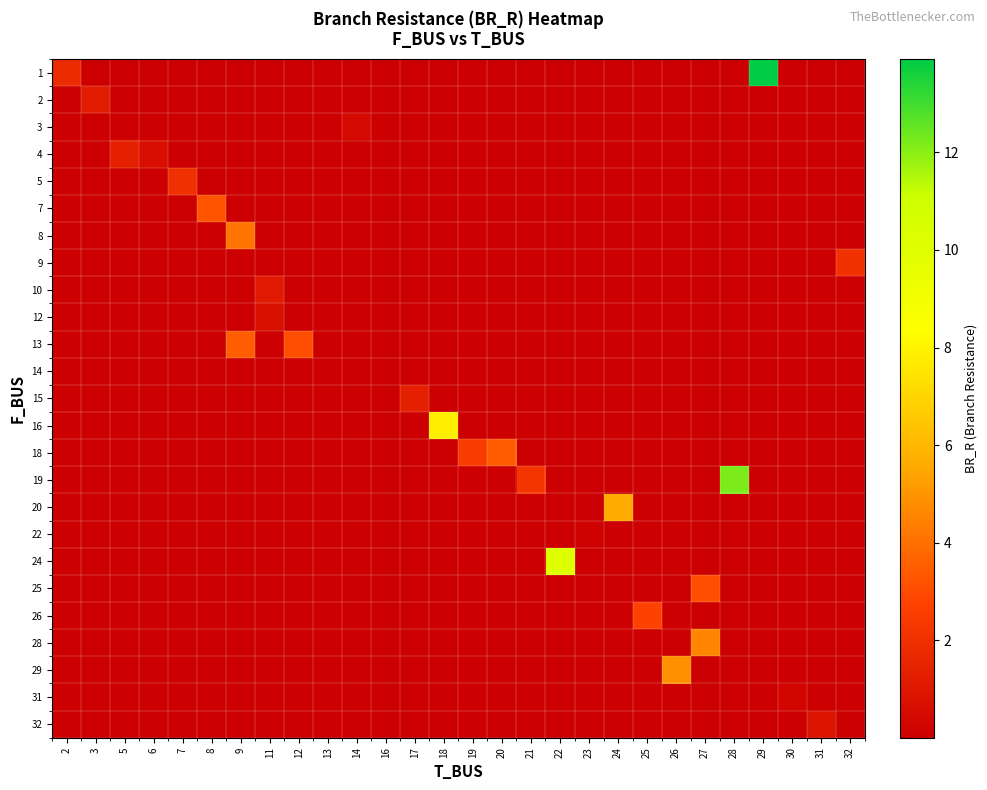

Between 3 and 22, which is larger?

22